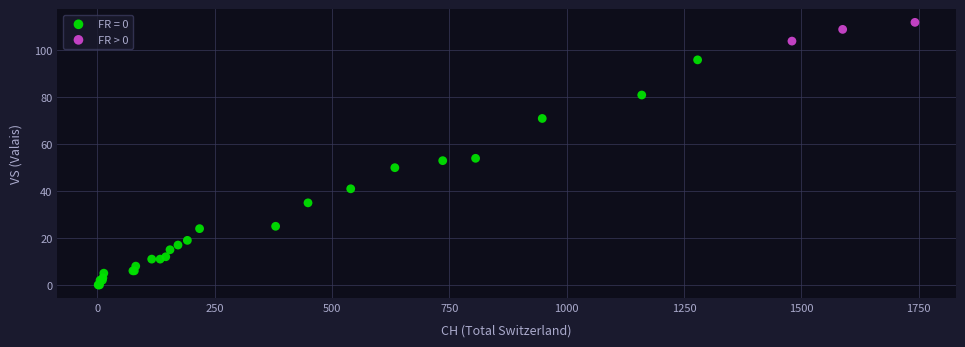

Which series has the widest spread of Y values?

FR = 0